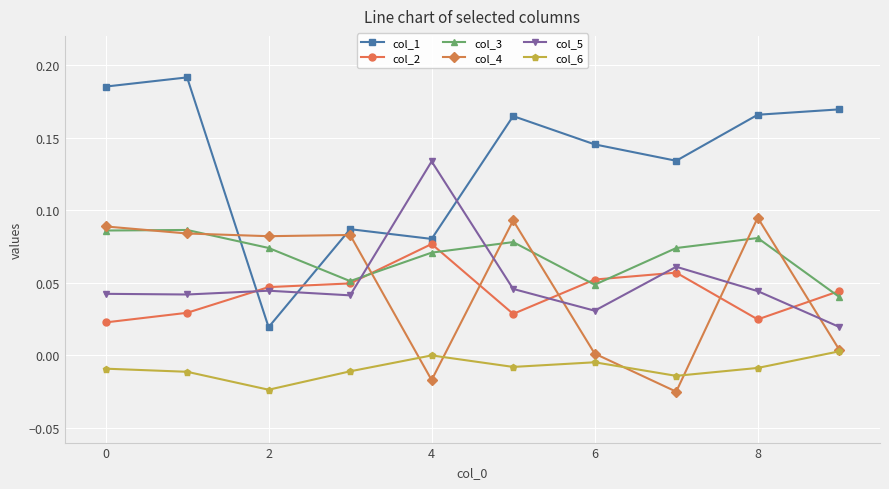

Which series has the largest total across all categories?

col_1